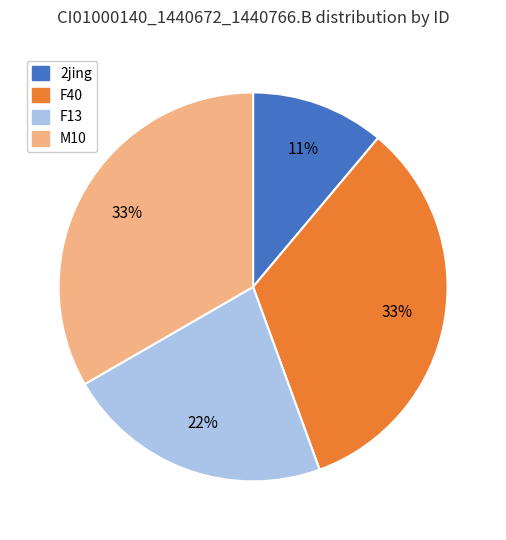

To the nearest percent, what is the difference between the largest and smallest slice percentages?

22%